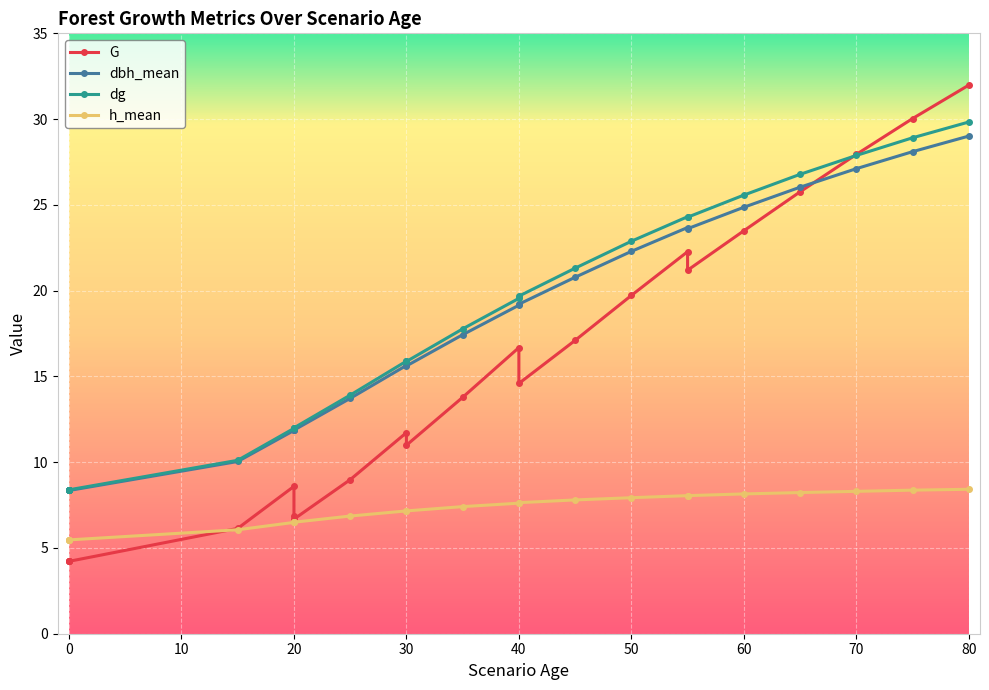

How many times do G and dbh_mean cross each other?

1